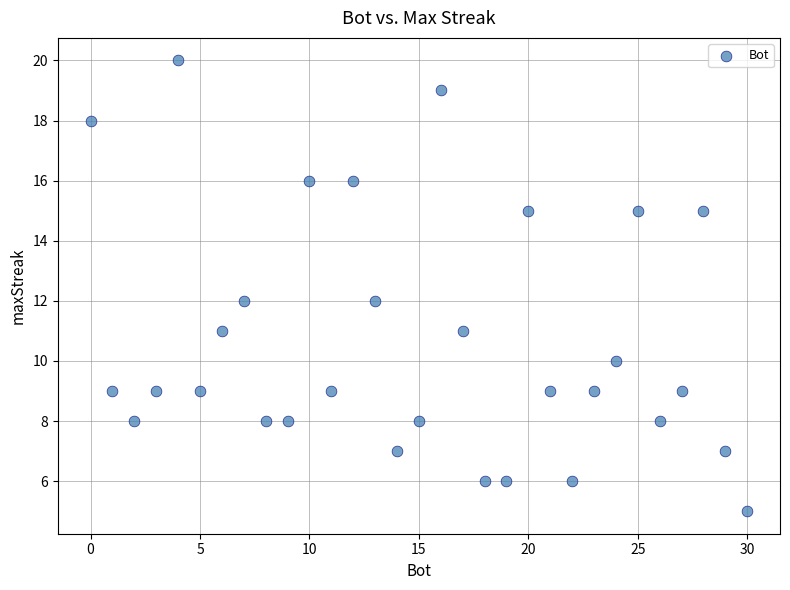

What is the range of Y values (max minus min)?

15